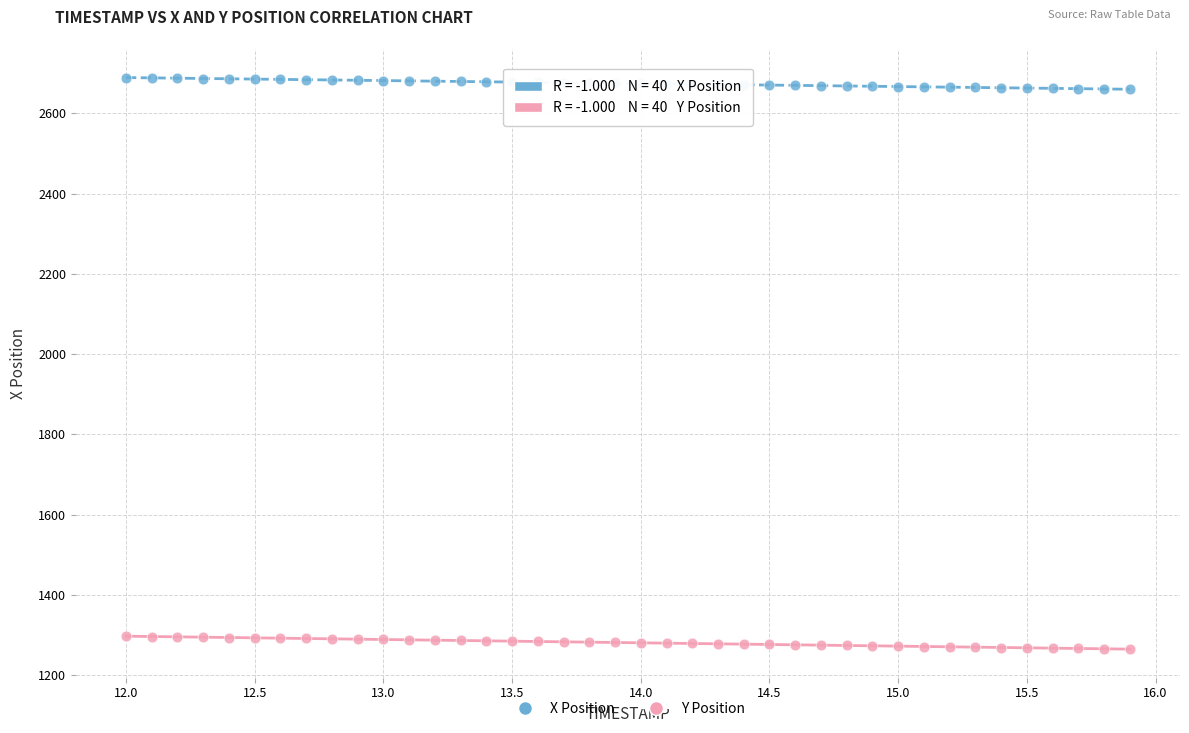

Across all data points, what is the range of Y values (max minus min)?

1423.8